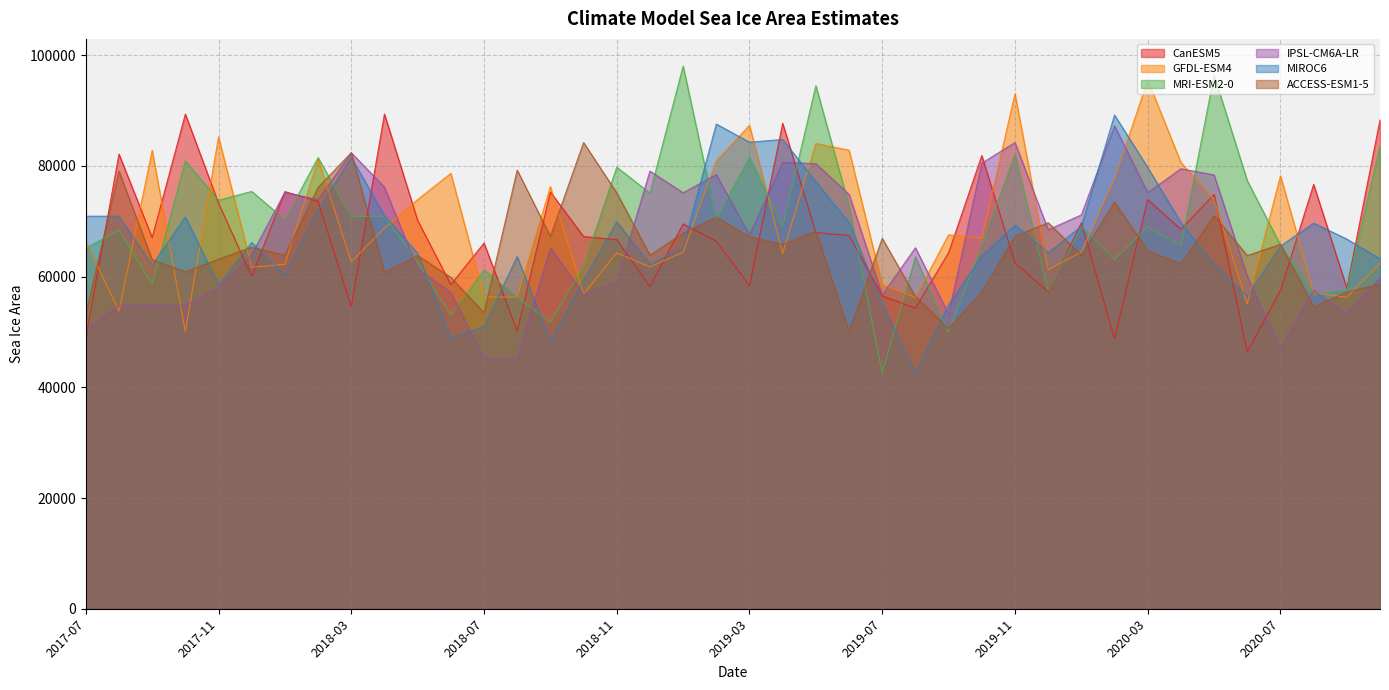

Which category has the highest value across all series?

2019-01